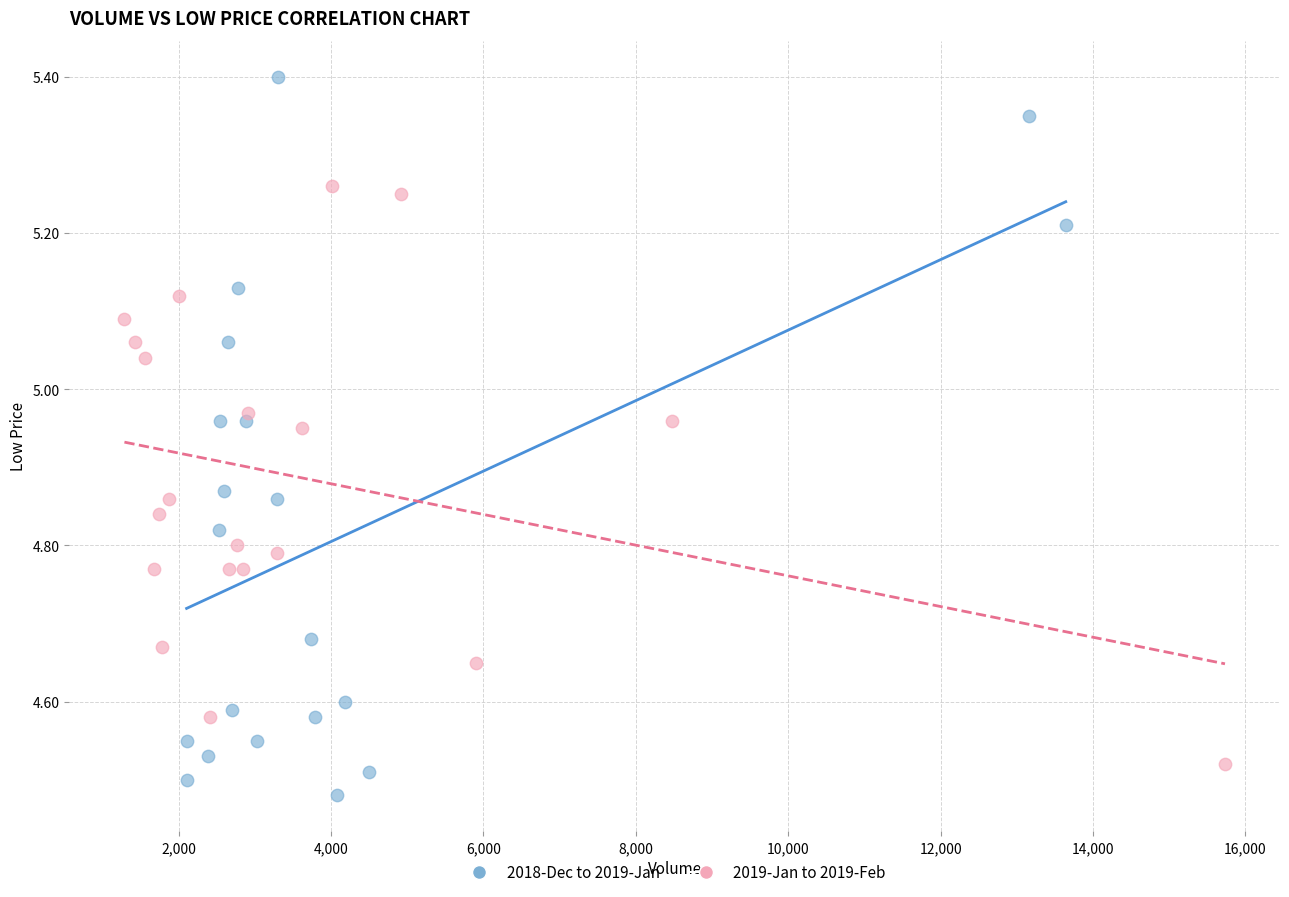

Which series has the largest Y range (max minus min)?

2018-Dec to 2019-Jan